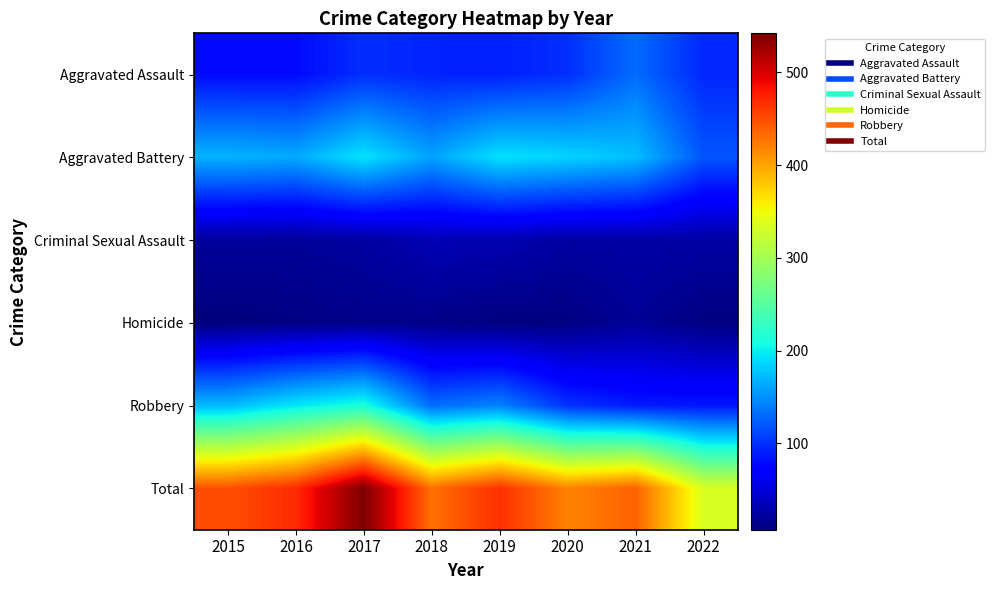

Rank the series by their maximum value, from highest to lowest.

Total, Robbery, Aggravated Battery, Aggravated Assault, Criminal Sexual Assault, Homicide